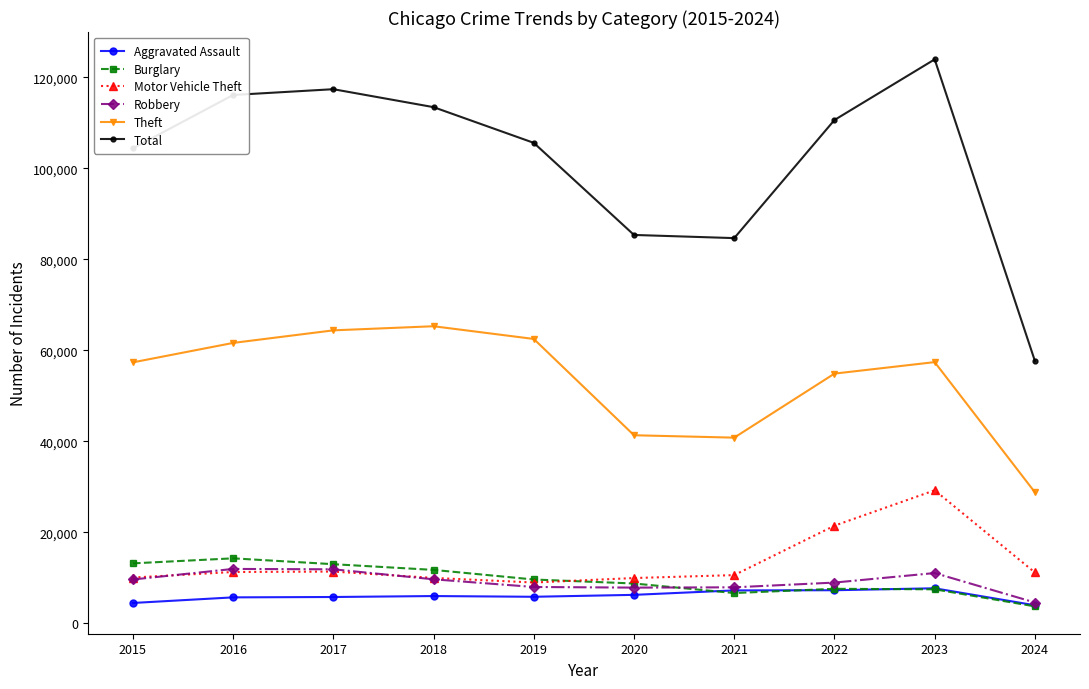

Which series has the largest total across all categories?

Total